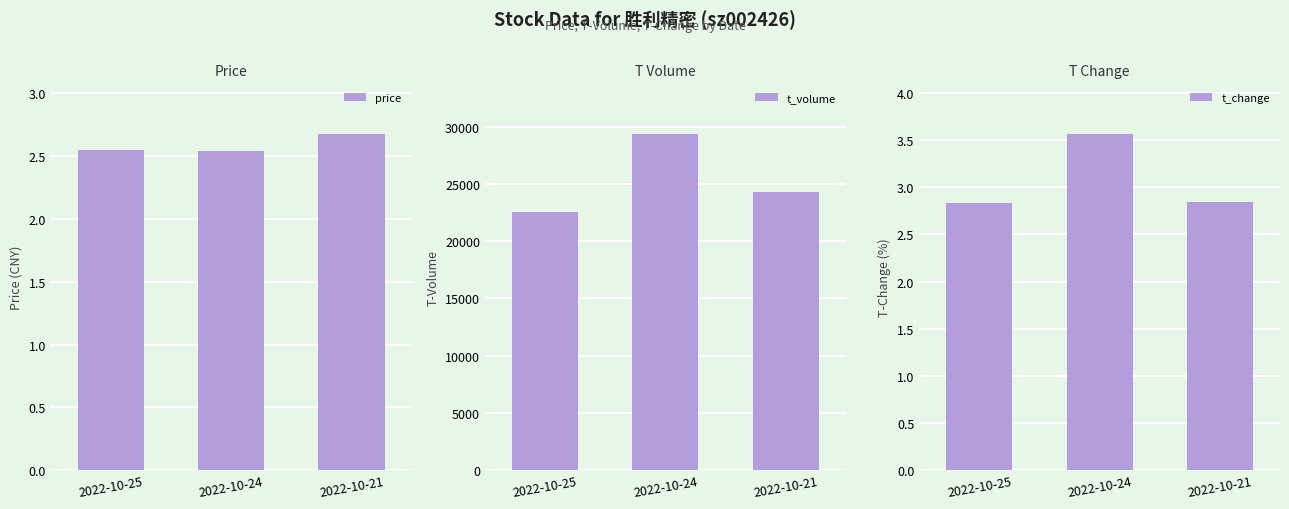

Between 2022-10-24 and 2022-10-21, which is larger?

2022-10-21